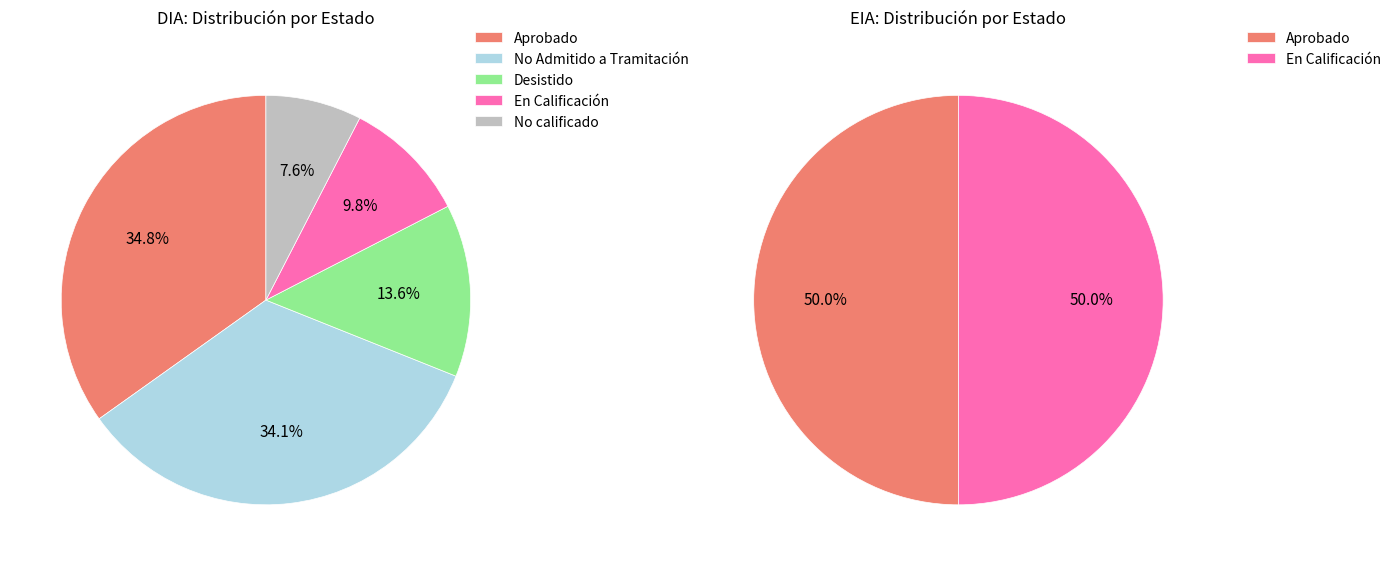

Rank the categories by value from lowest to highest.

No calificado, En Calificación, Desistido, No Admitido a Tramitación, Aprobado